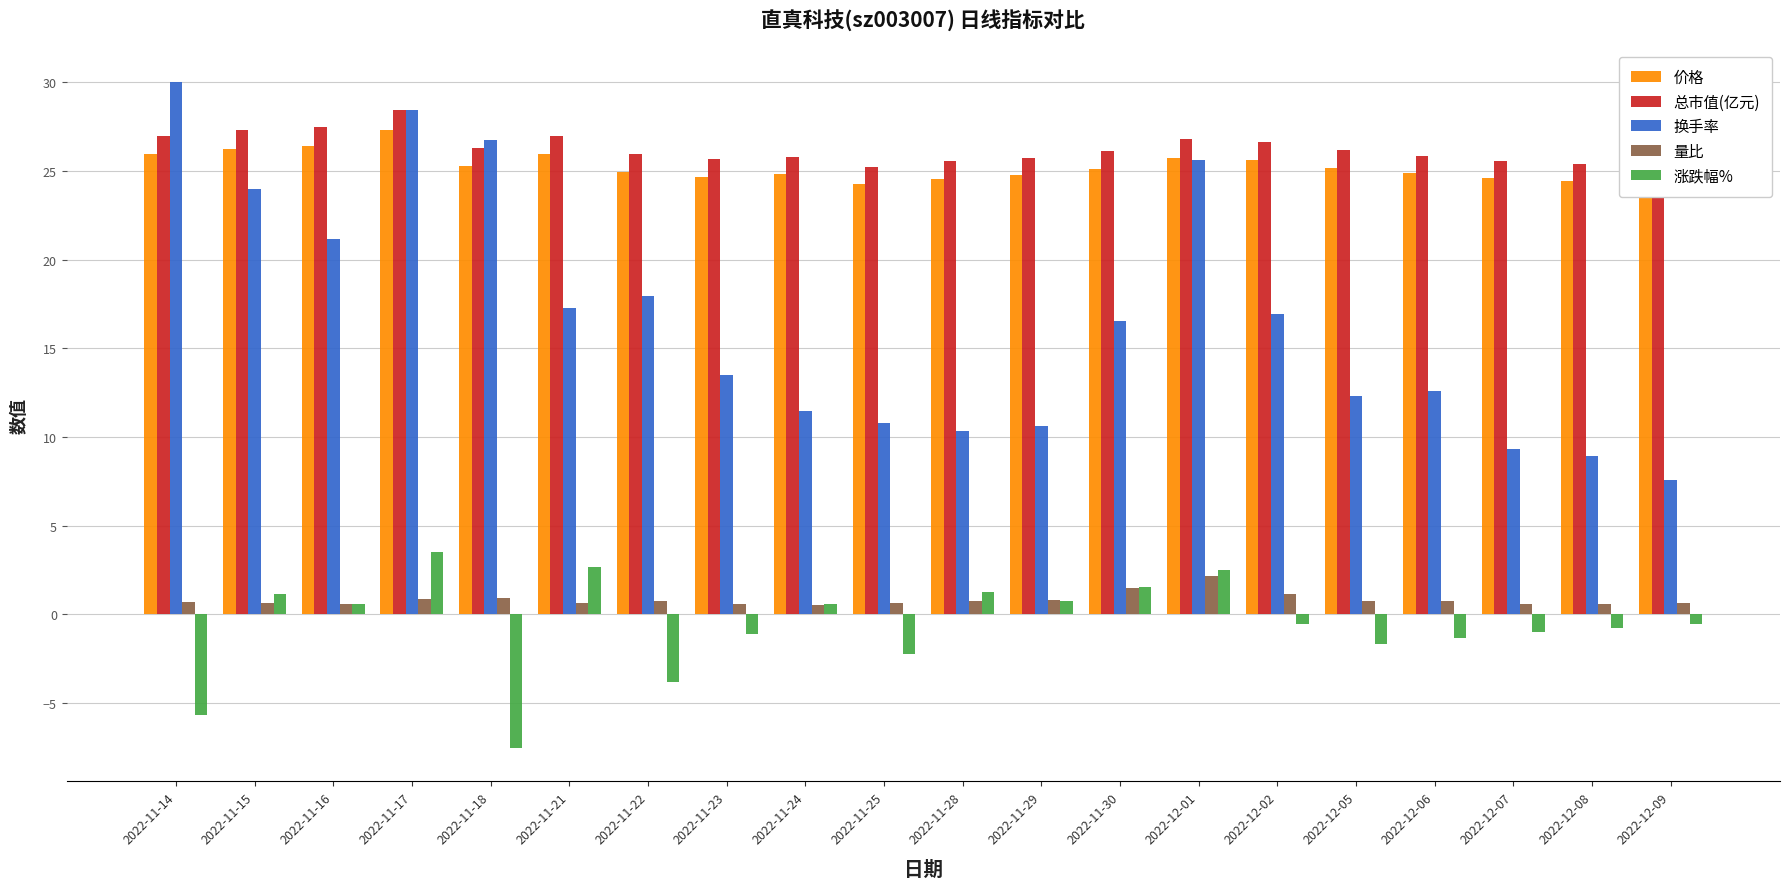

What is the label of the 15th bar from the left?

2022-12-02